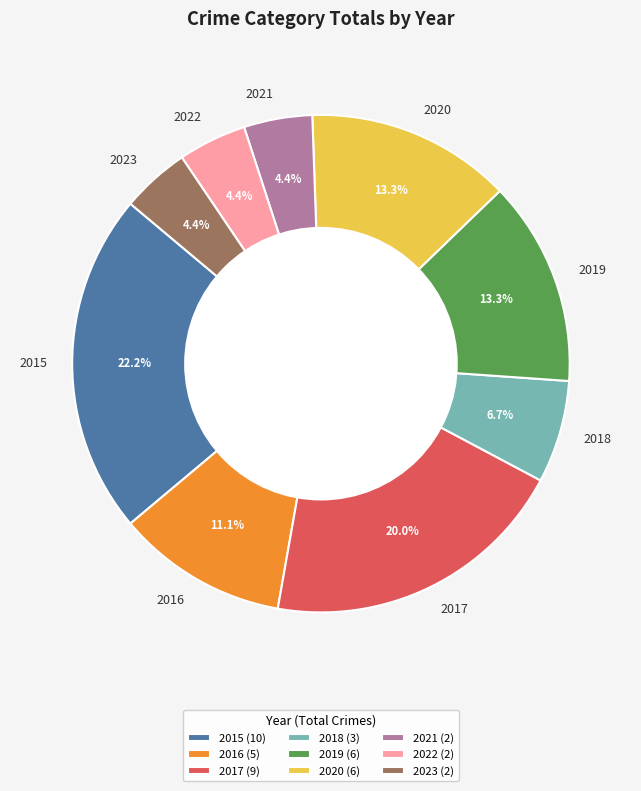

To the nearest percent, what is the combined percentage of 2018 and 2020?

20%